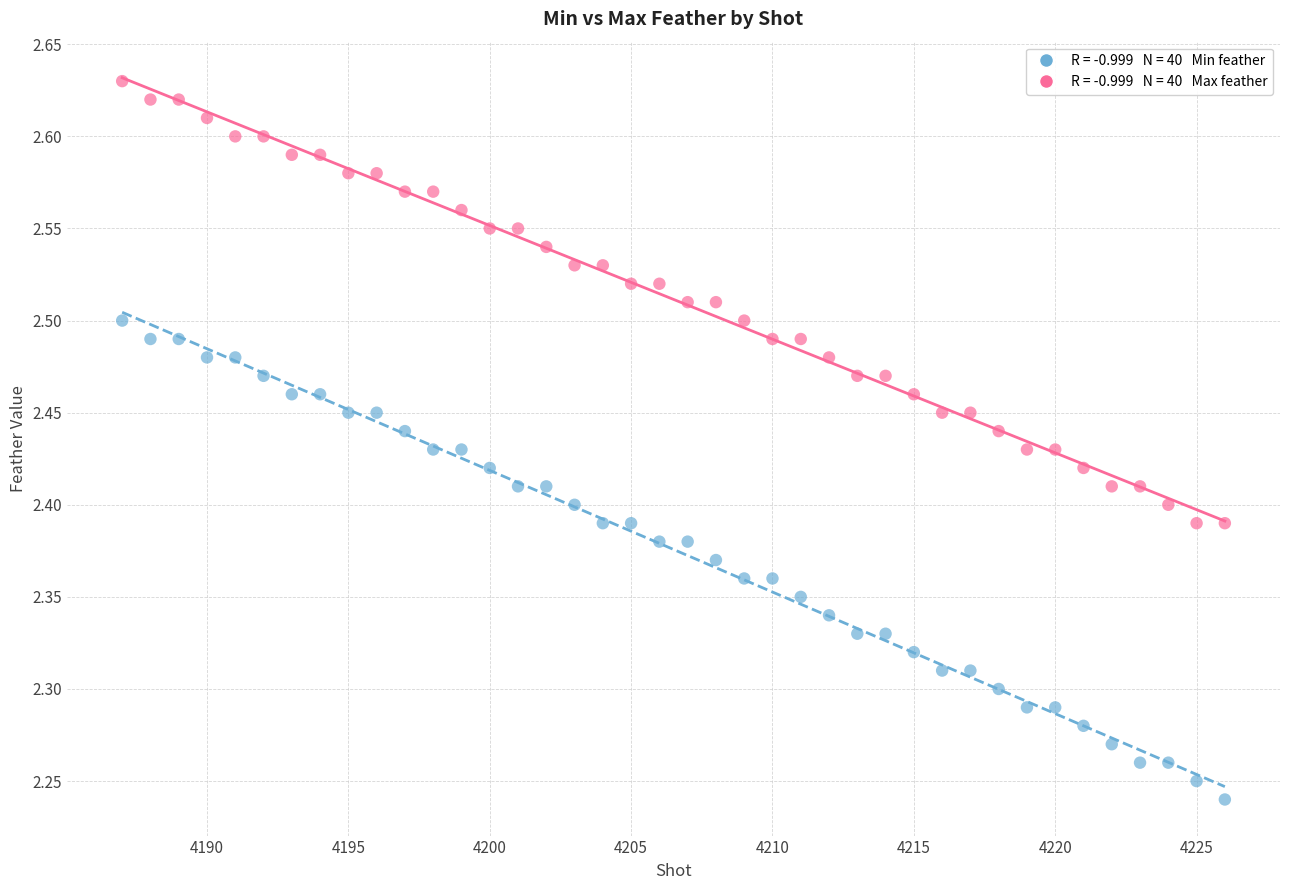

Across all data points, what is the range of X values (max minus min)?

39.0